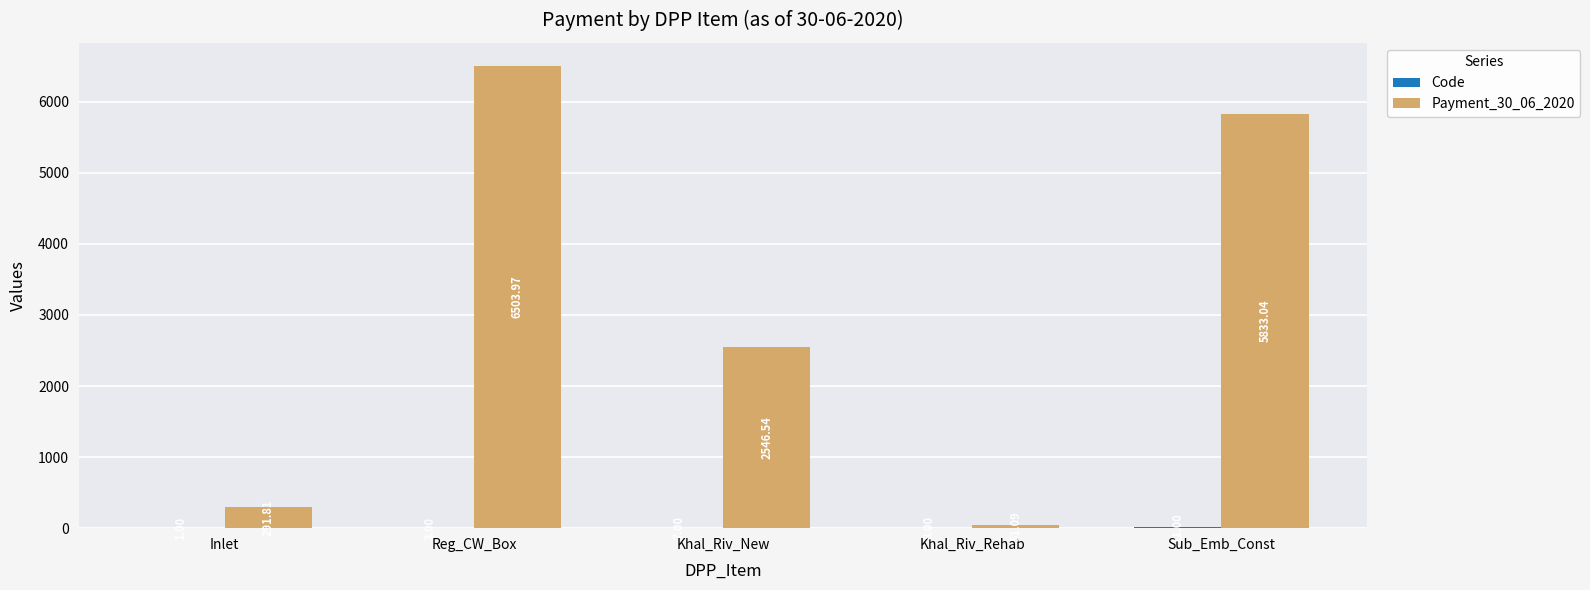

Which series changed the most between Reg_CW_Box and Sub_Emb_Const?

Payment_30_06_2020